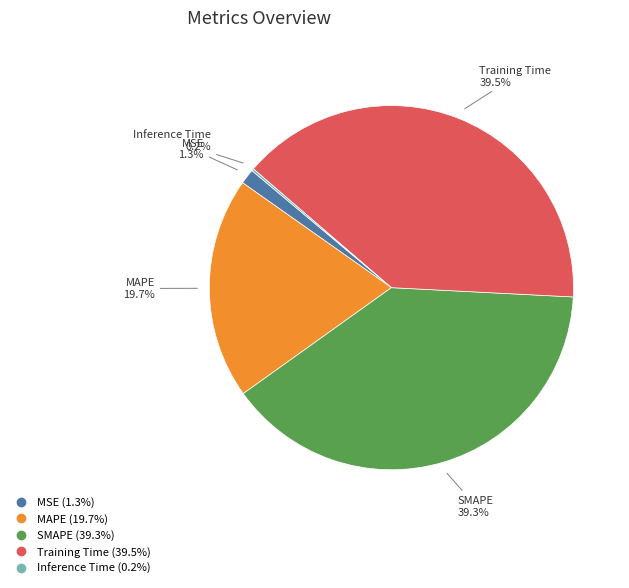

To the nearest percent, what is the average slice percentage?

20%